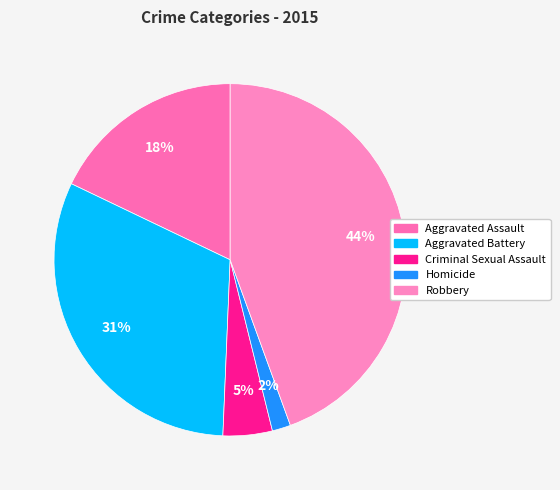

Count the number of slices in the pie.

5